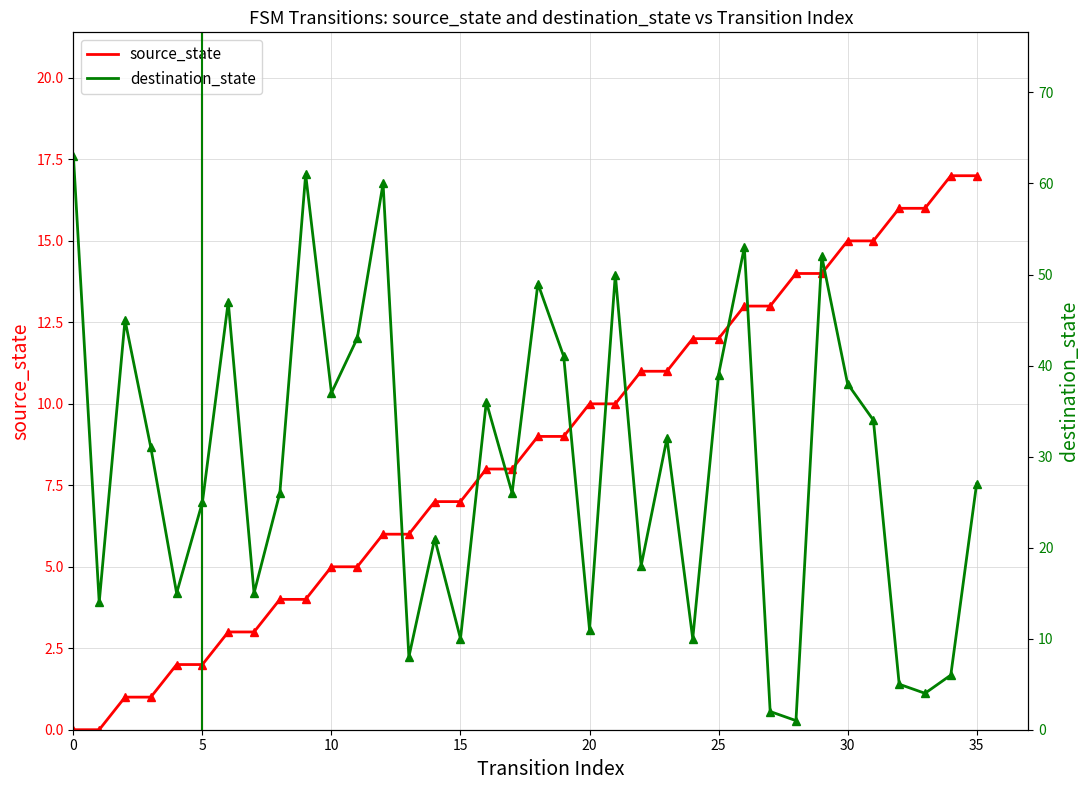

How many lines are shown in the chart?

2